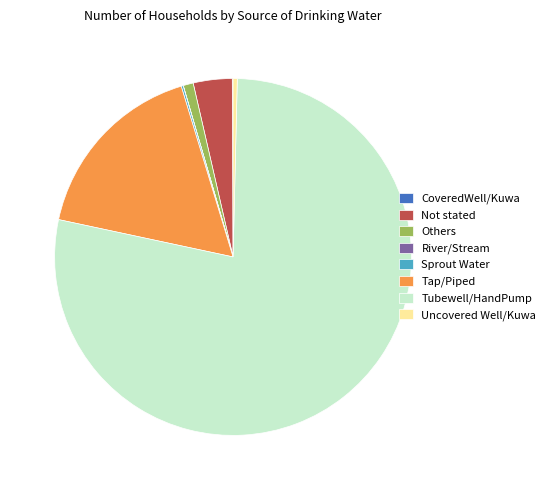

Which category accounts for the majority?

Tubewell/HandPump